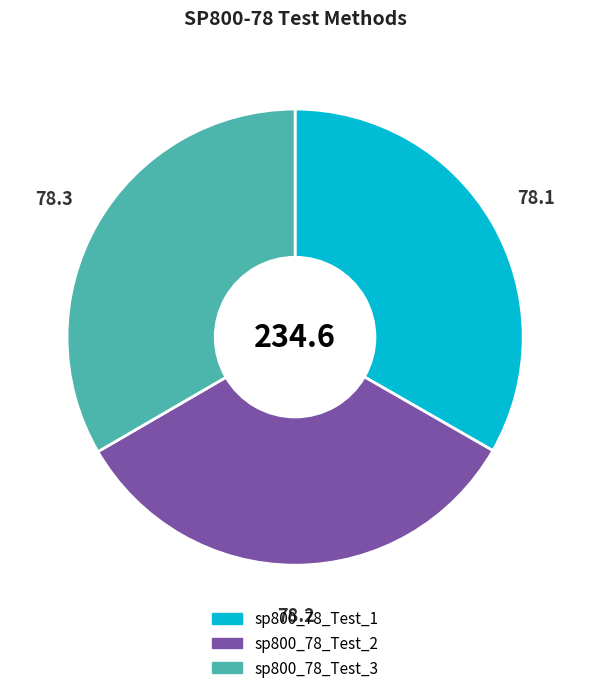

What is the ratio of the value at sp800_78_Test_1 to the value at sp800_78_Test_3?

1.0